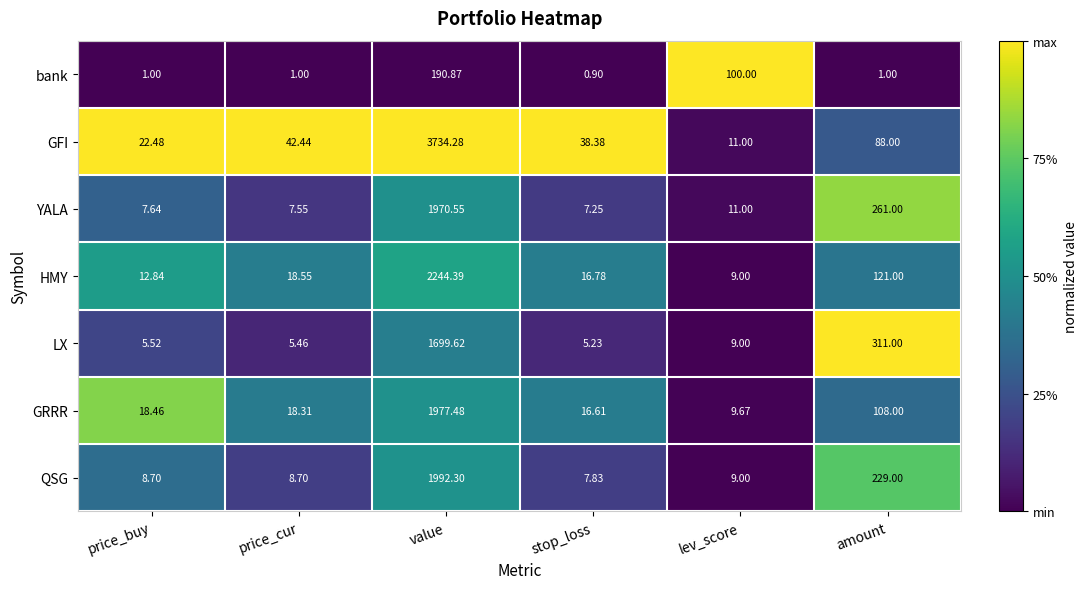

List the series in order of their peak value, lowest first.

bank, LX, YALA, GRRR, QSG, HMY, GFI